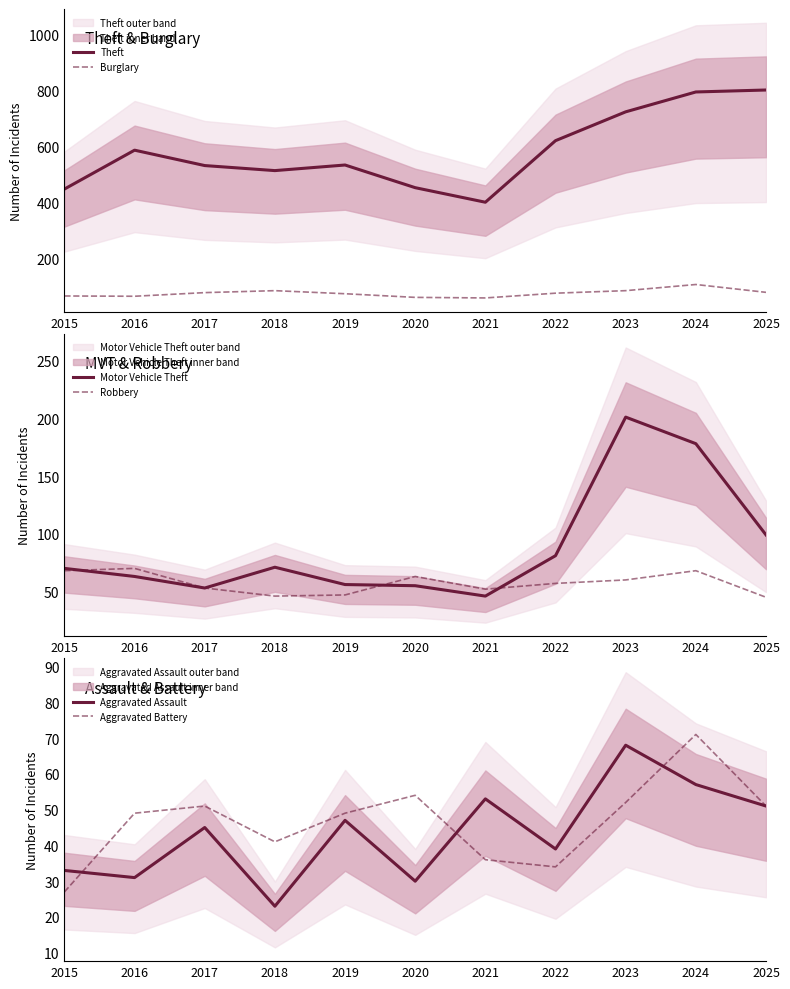

What is the sum of the Aggravated Battery values at 2018 and 2025?

92